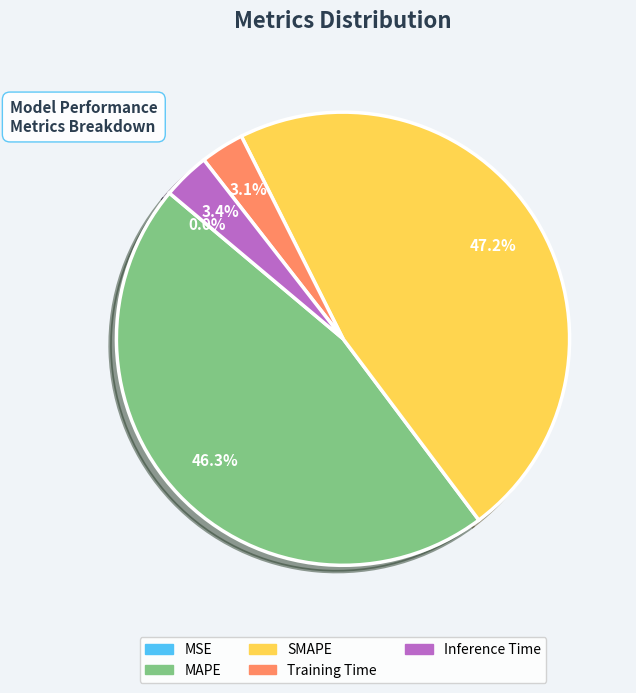

Which category has the biggest portion of the pie?

SMAPE